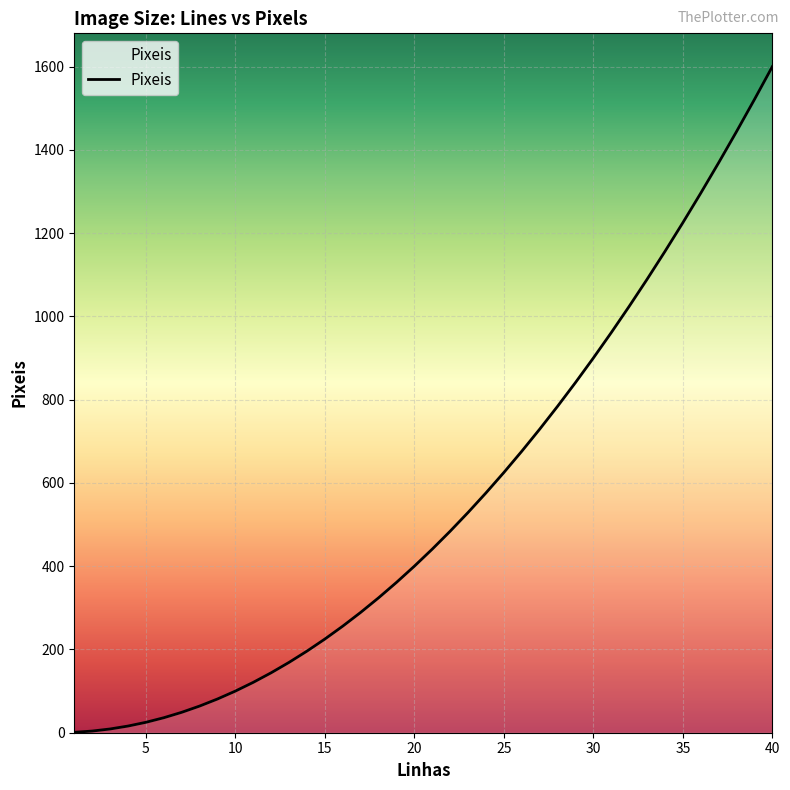

What is the maximum value shown in the chart?

1600